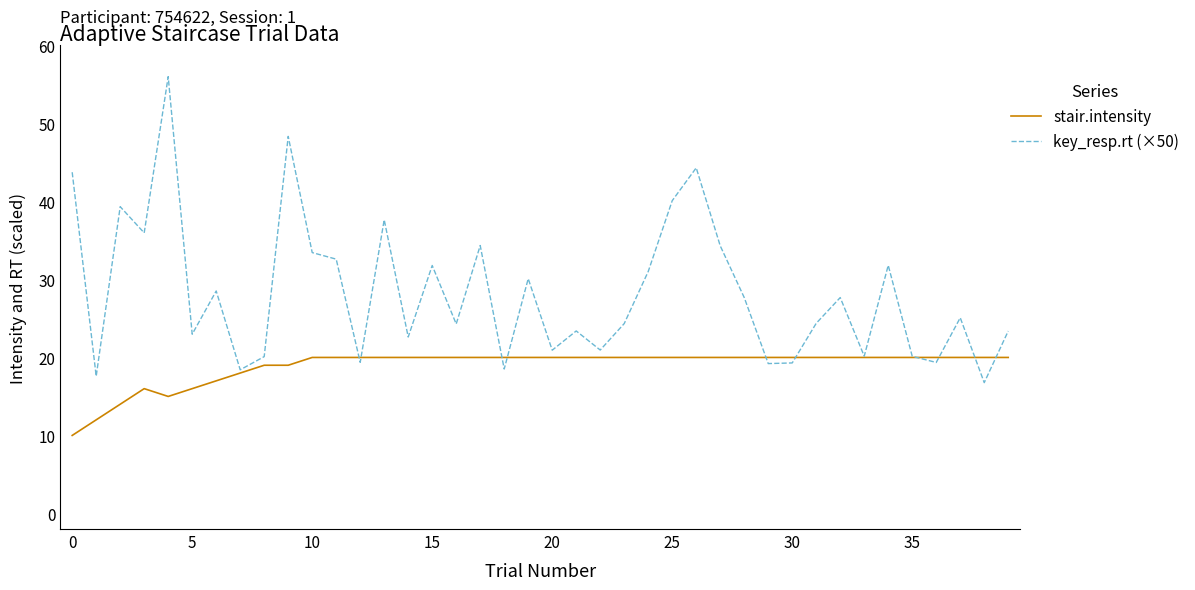

Which series has the widest spread of values?

key_resp.rt (×50)